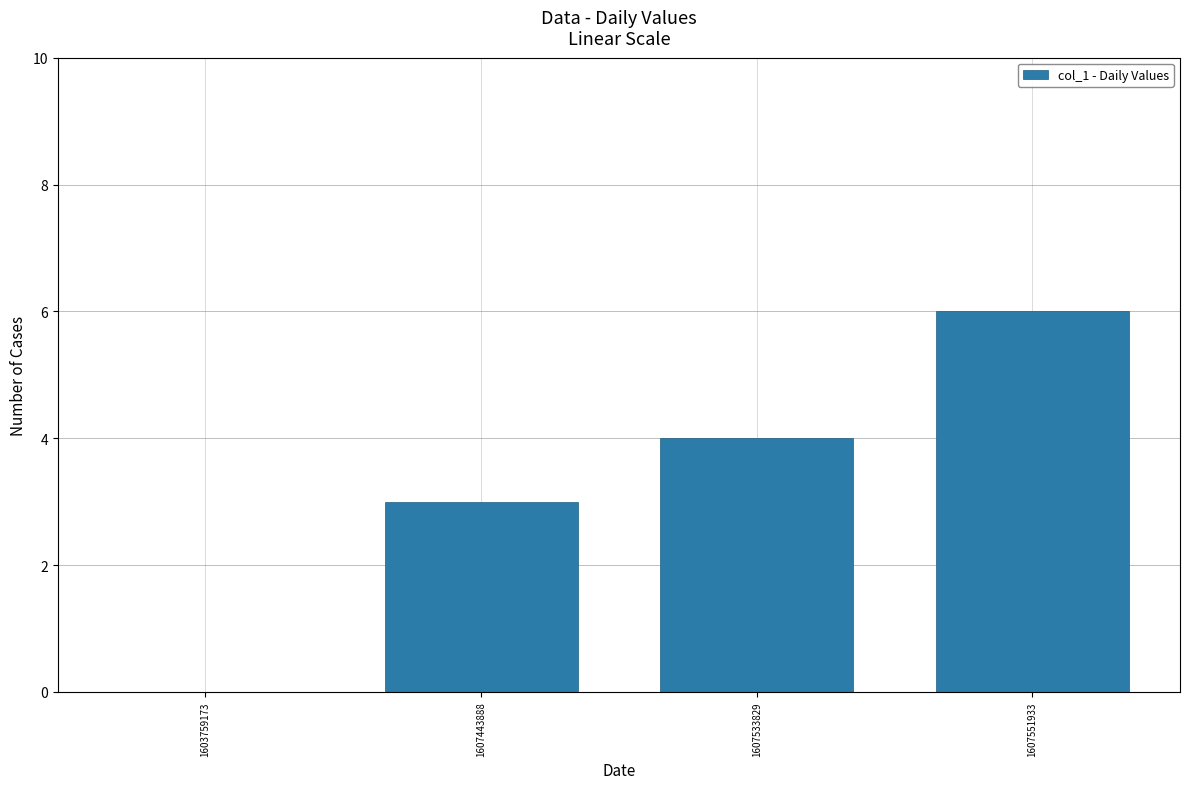

Reading right to left, list all the values displayed in this chart.

1607551933=6	1607533829=4	1607443888=3	1603759173=0